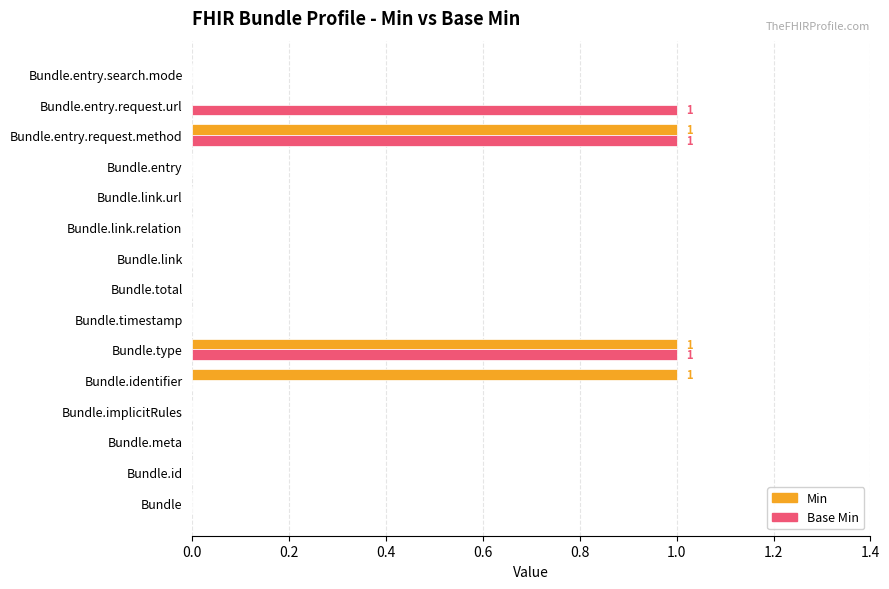

The Min series shows 0 at Bundle.link.url. True or false?

True